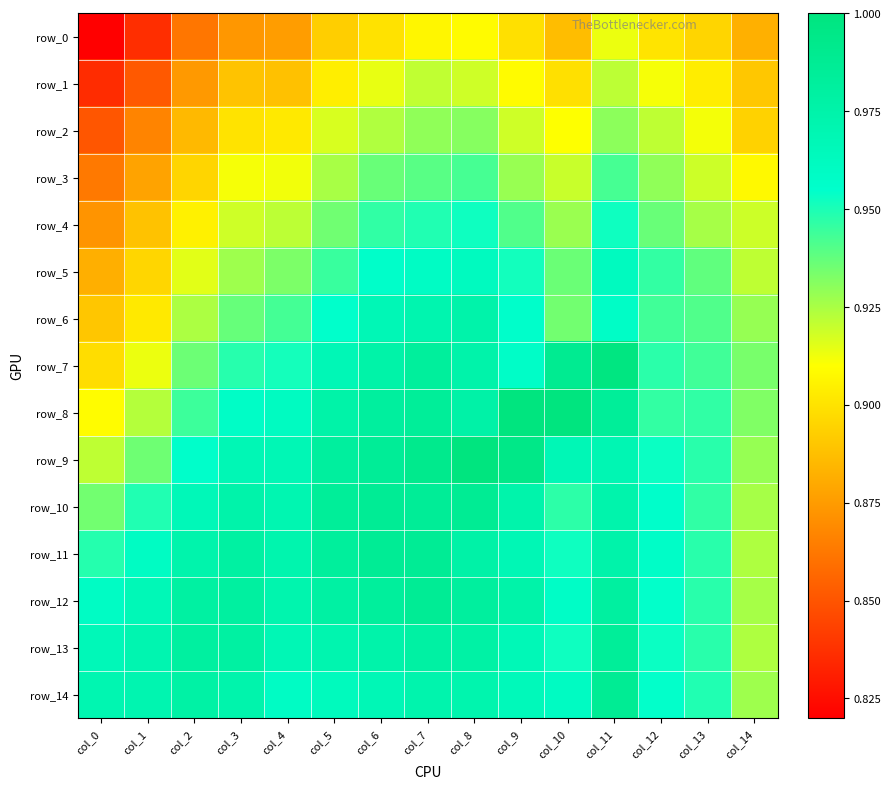

Rank the categories by row_6 value from highest to lowest.

col_8, col_7, col_6, col_11, col_9, col_5, col_12, col_4, col_13, col_3, col_10, col_14, col_2, col_1, col_0